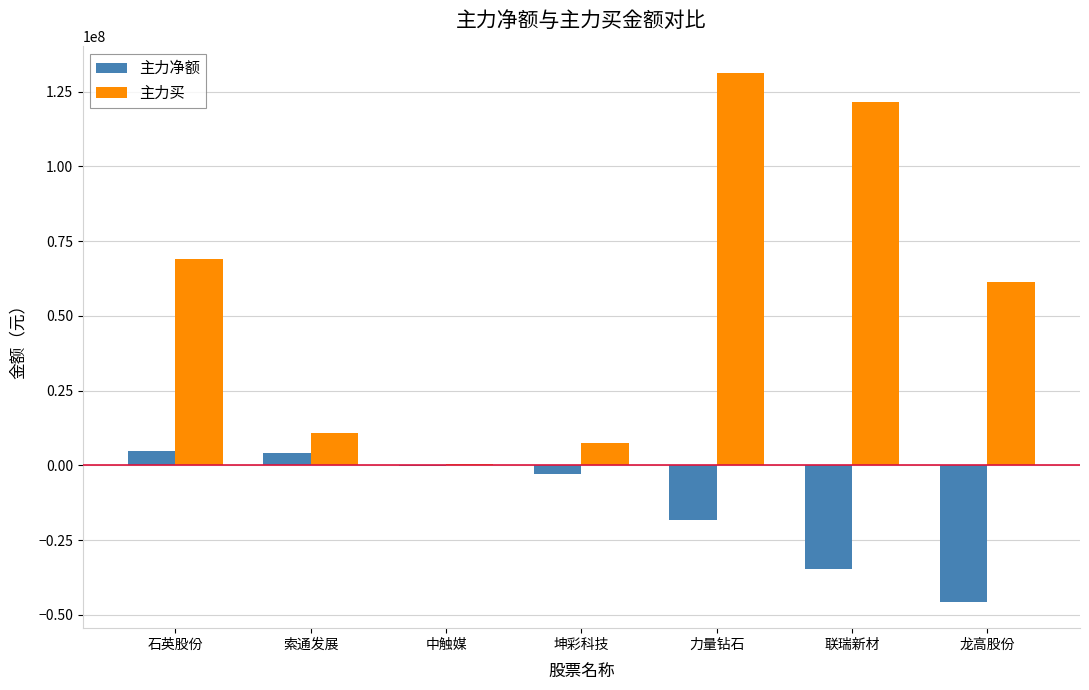

Which category has the highest value in the 主力买 series?

力量钻石